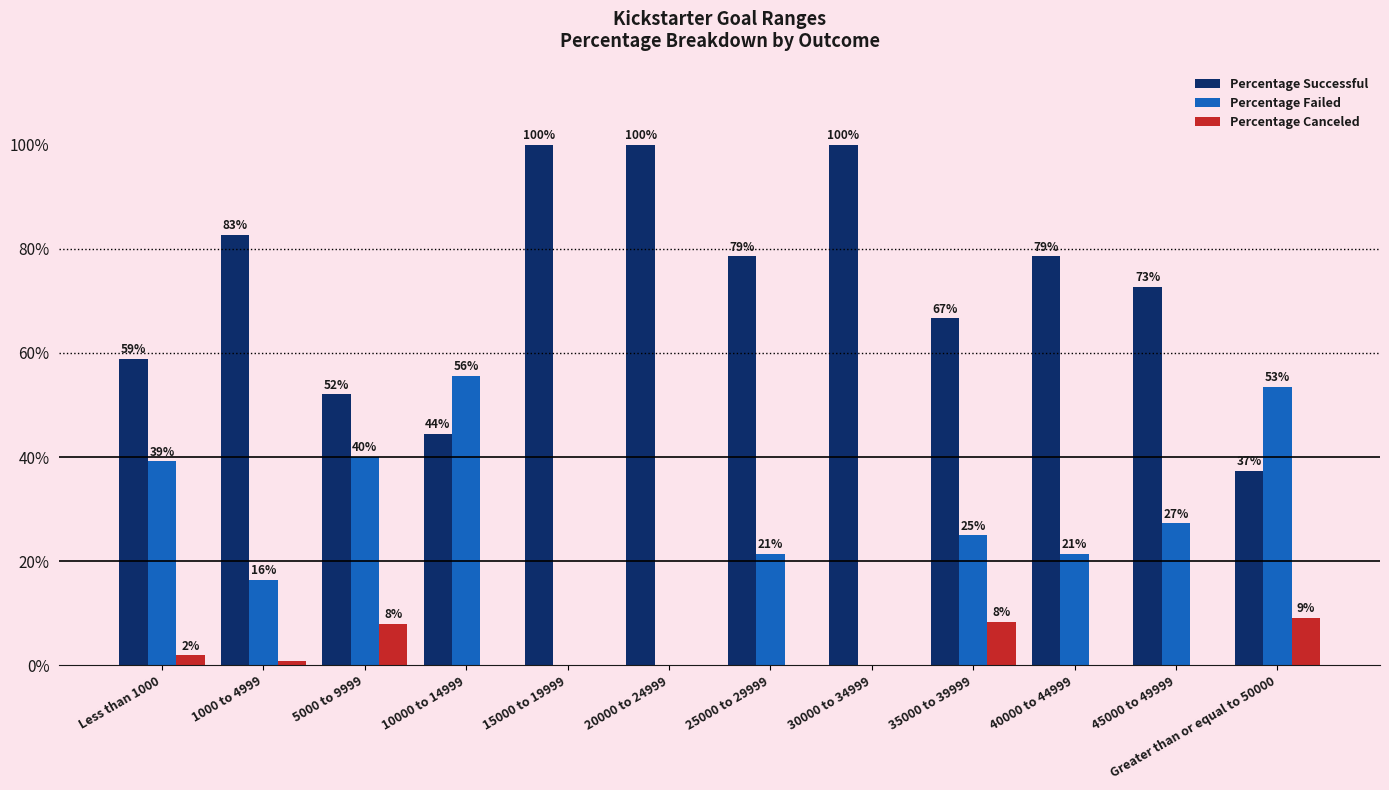

Are the bars grouped side by side (vs. stacked)?

Yes